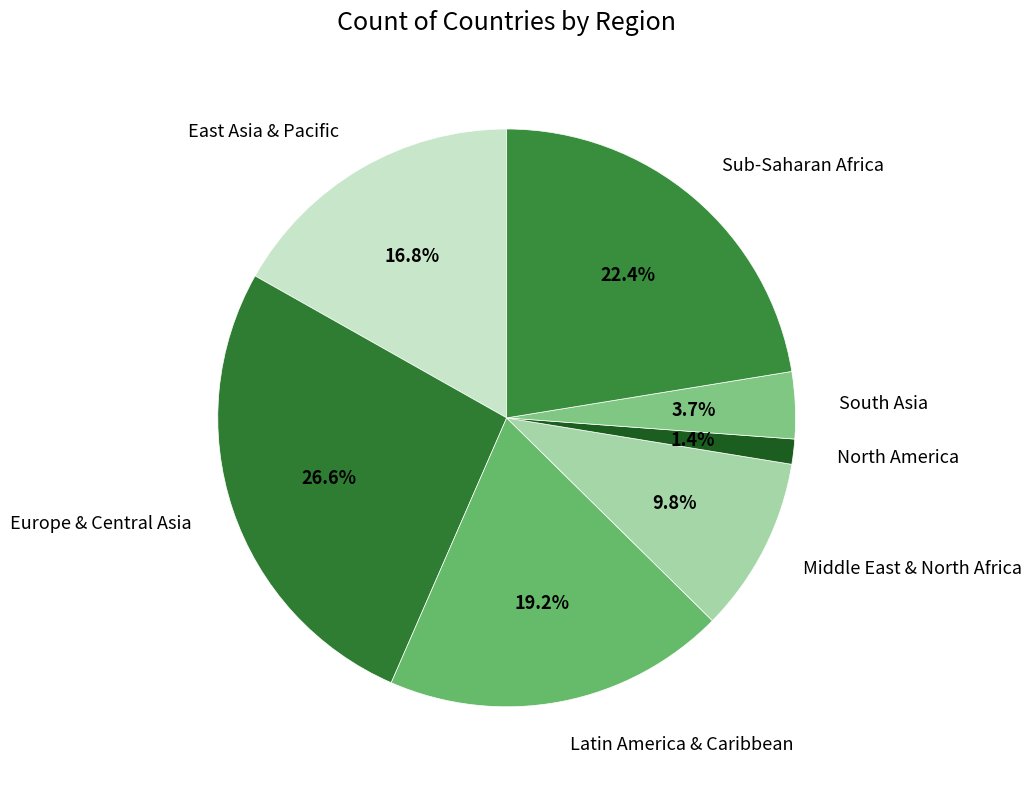

Combined, what portion of the pie is Latin America & Caribbean and Middle East & North Africa?

29.0%